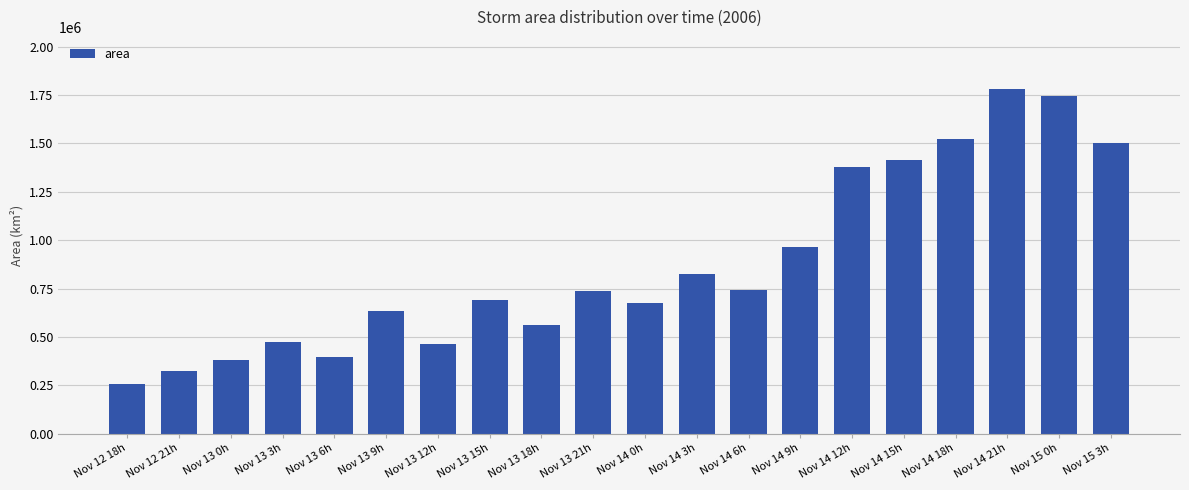

What is the maximum value shown in the chart?

1783125